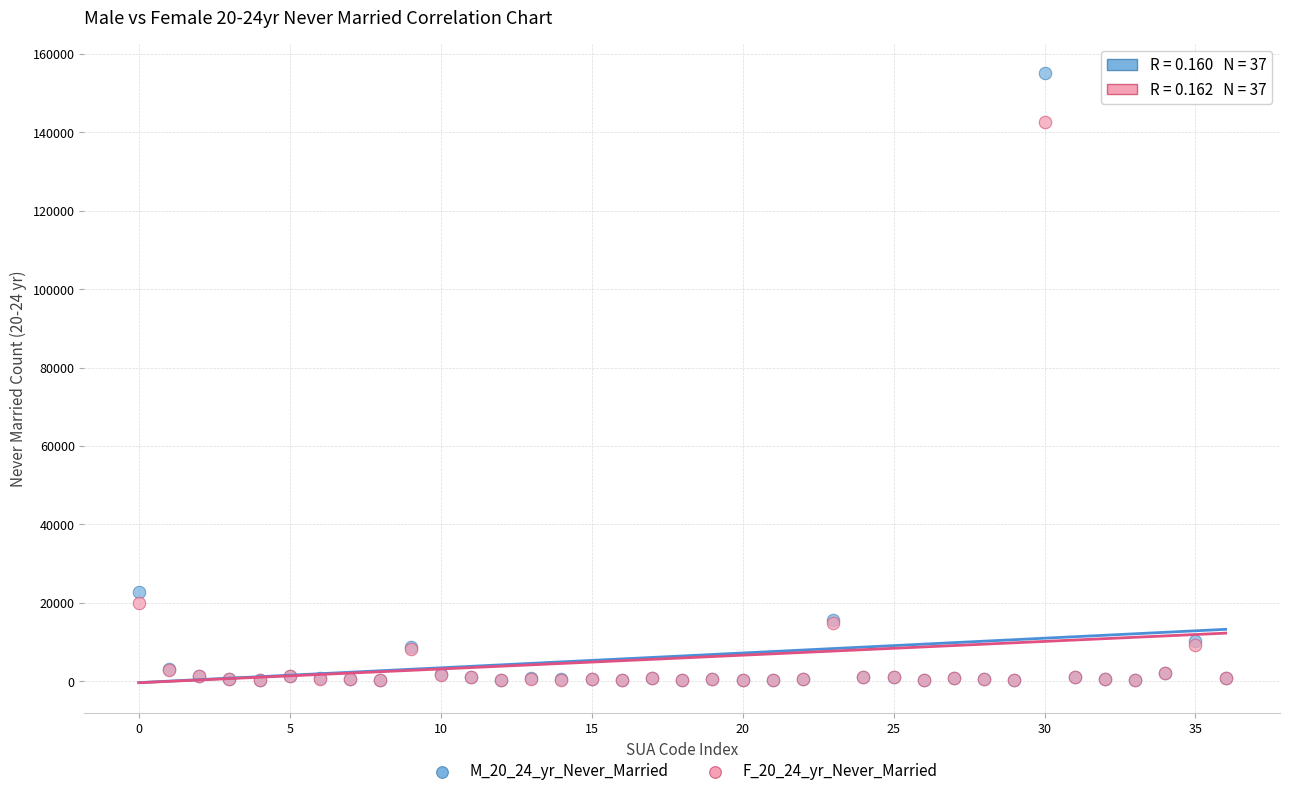

Which series reaches the maximum Y coordinate?

M_20_24_yr_Never_Married